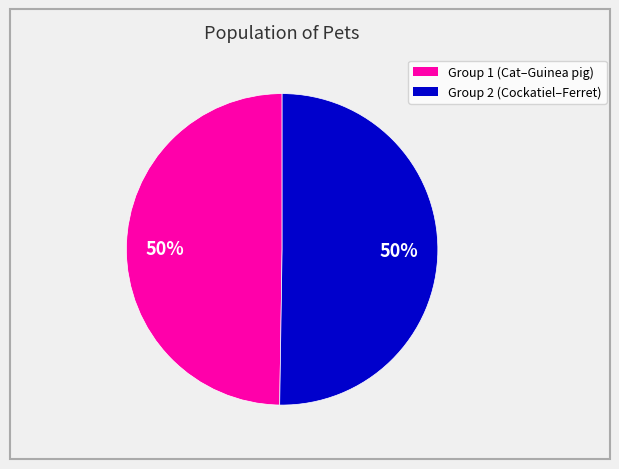

To the nearest percent, what is the average slice percentage?

50%